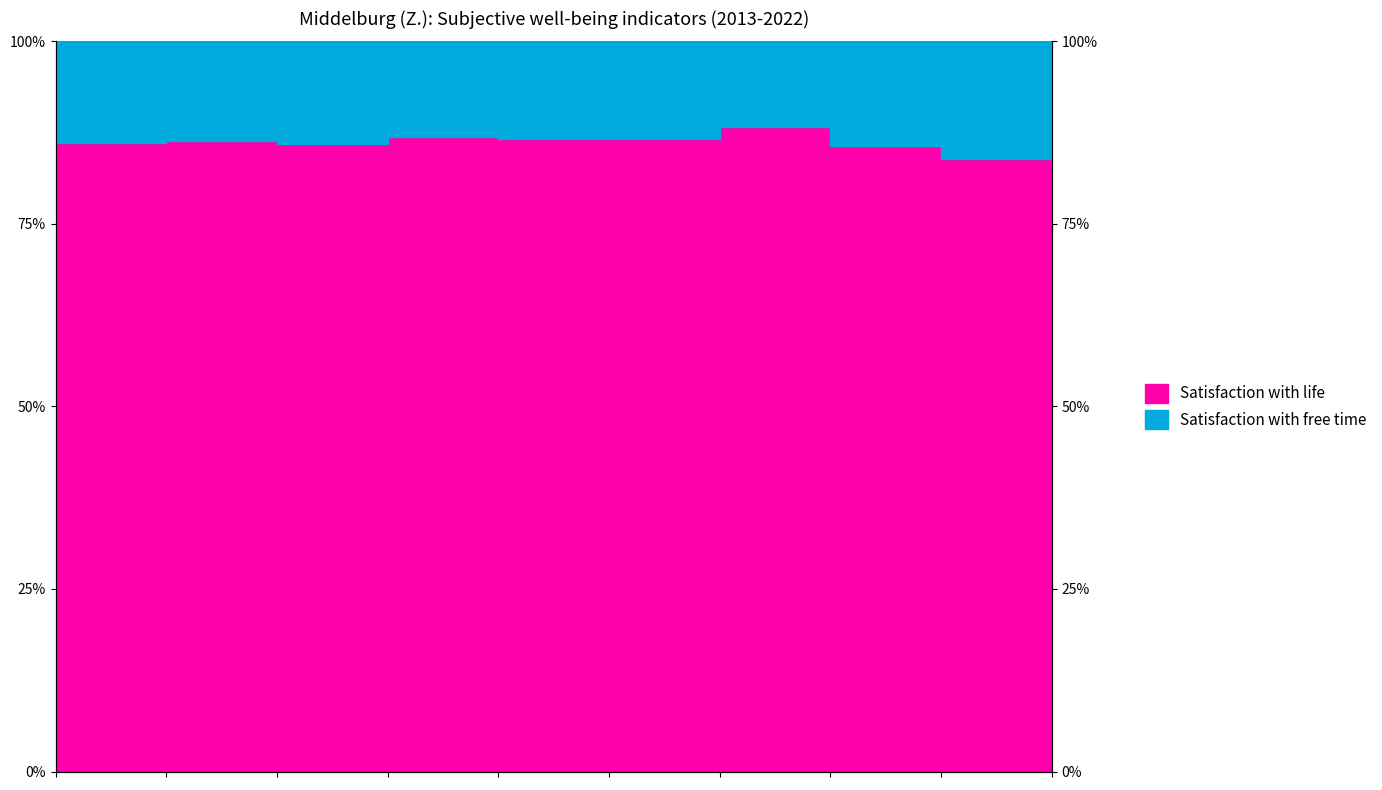

True or false: the data shows 82.7 at 2022.

True